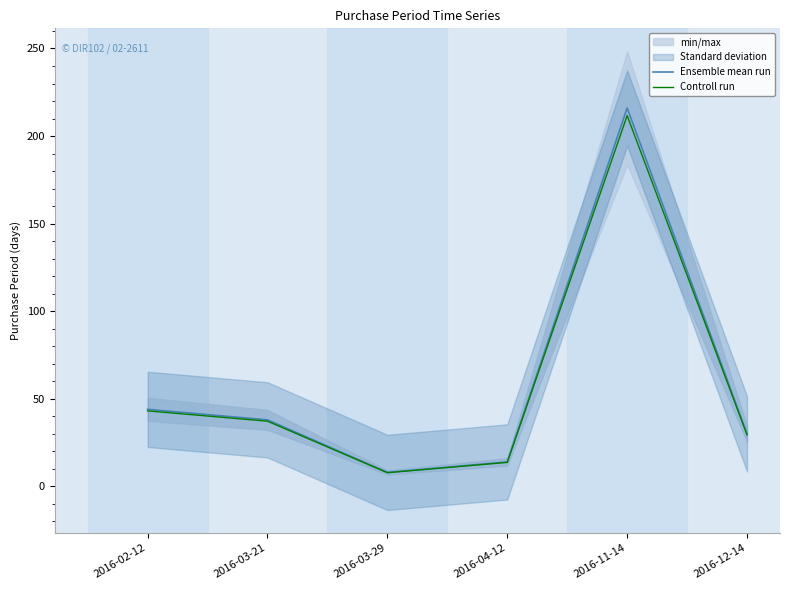

Which category has the highest value across all series?

2016-11-14